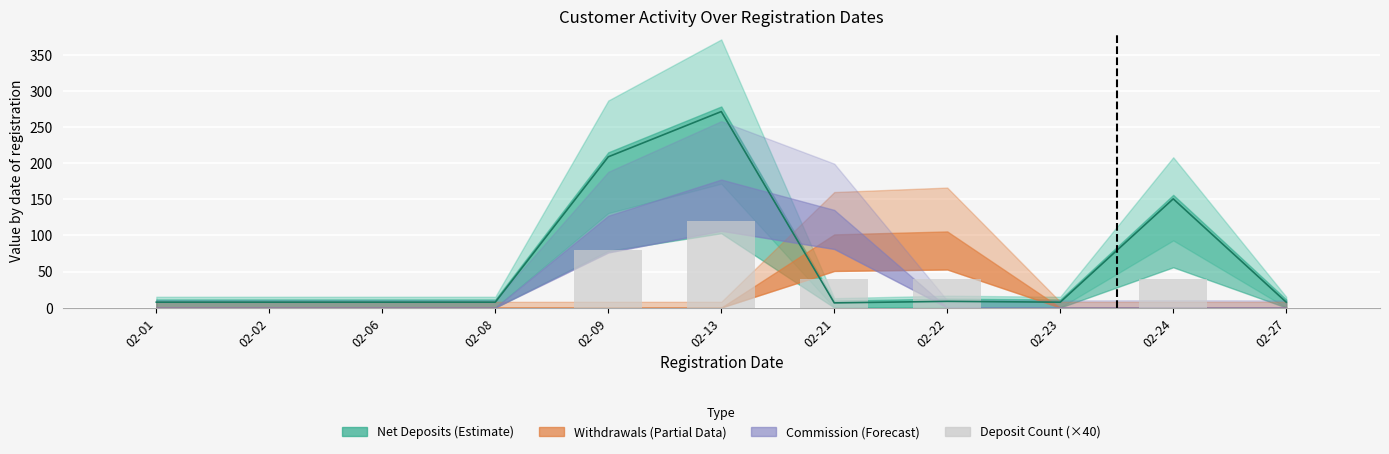

Where is the data nearest to the value 60?

02-09